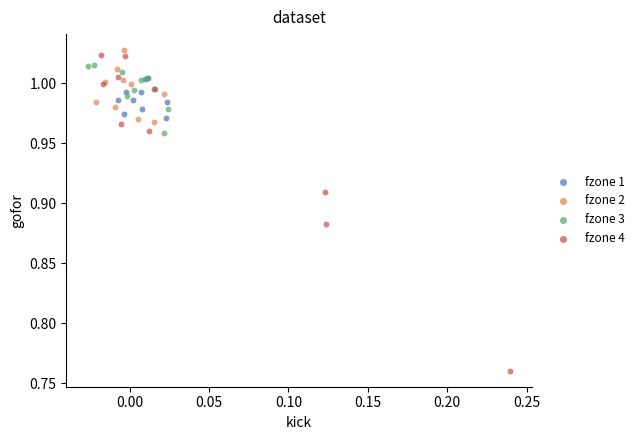

Which series contains the highest Y value?

fzone 2